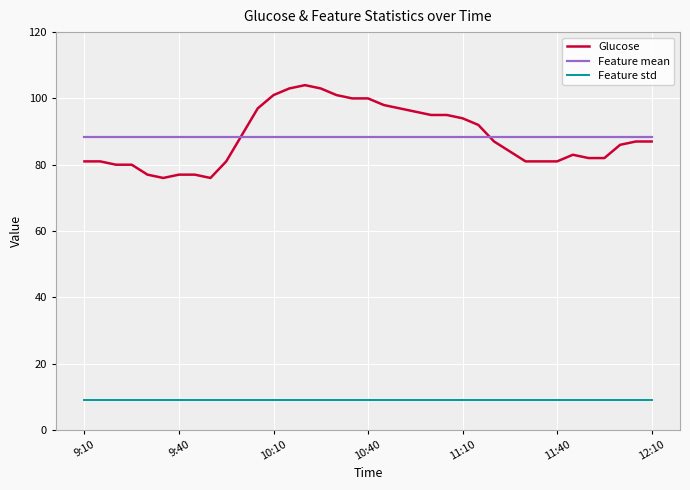

How many lines are shown in the chart?

3